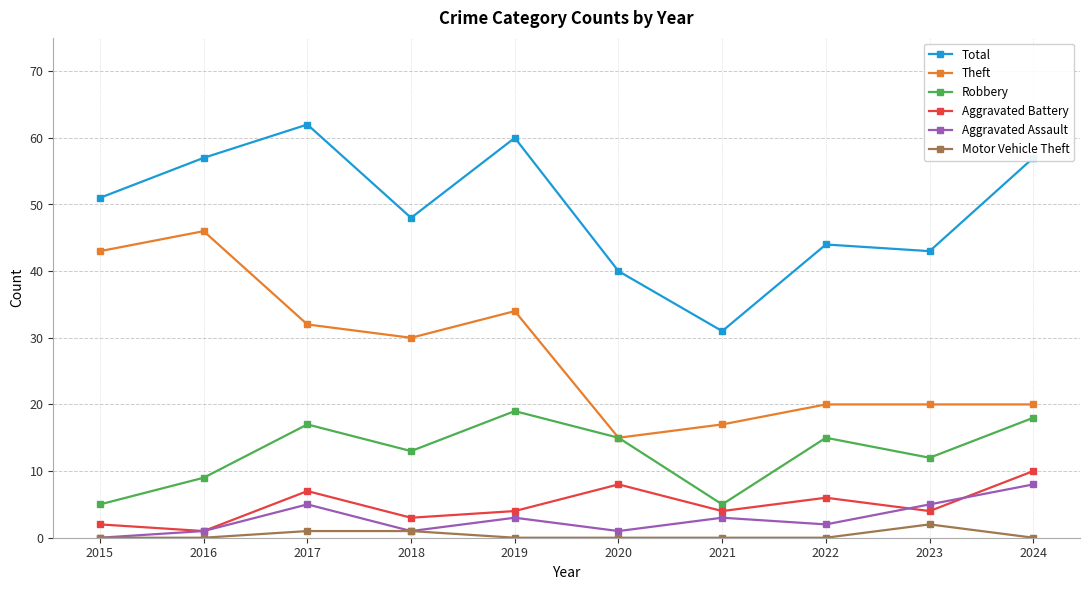

Reading left to right, what are all the values shown in this chart?

Total: 2015=51	2016=57	2017=62	2018=48	2019=60	2020=40	2021=31	2022=44	2023=43	2024=57
Theft: 2015=43	2016=46	2017=32	2018=30	2019=34	2020=15	2021=17	2022=20	2023=20	2024=20
Robbery: 2015=5	2016=9	2017=17	2018=13	2019=19	2020=15	2021=5	2022=15	2023=12	2024=18
Aggravated Battery: 2015=2	2016=1	2017=7	2018=3	2019=4	2020=8	2021=4	2022=6	2023=4	2024=10
Aggravated Assault: 2015=0	2016=1	2017=5	2018=1	2019=3	2020=1	2021=3	2022=2	2023=5	2024=8
Motor Vehicle Theft: 2015=0	2016=0	2017=1	2018=1	2019=0	2020=0	2021=0	2022=0	2023=2	2024=0